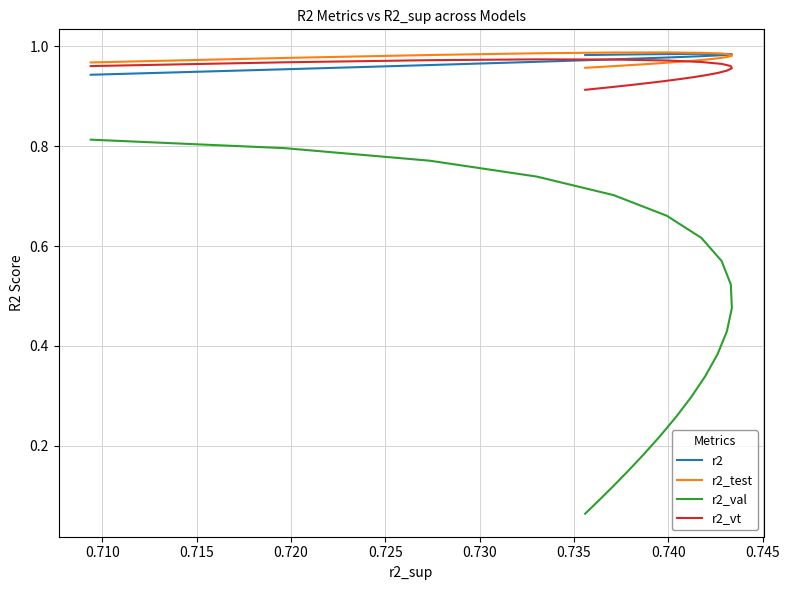

What is the label of the 3rd point from the left?

0.715